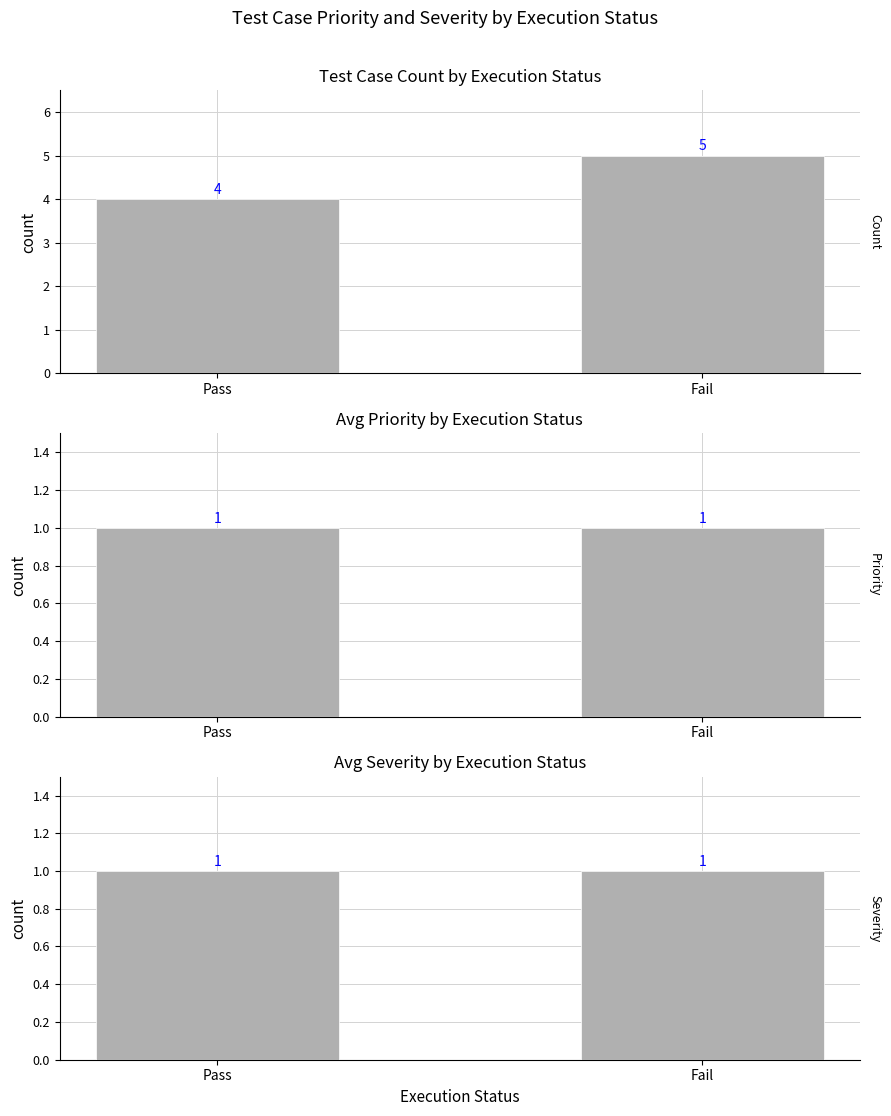

Reading left to right, transcribe all the data shown in this chart.

Count: 4	5
Priority: 1	1
Severity: 1	1